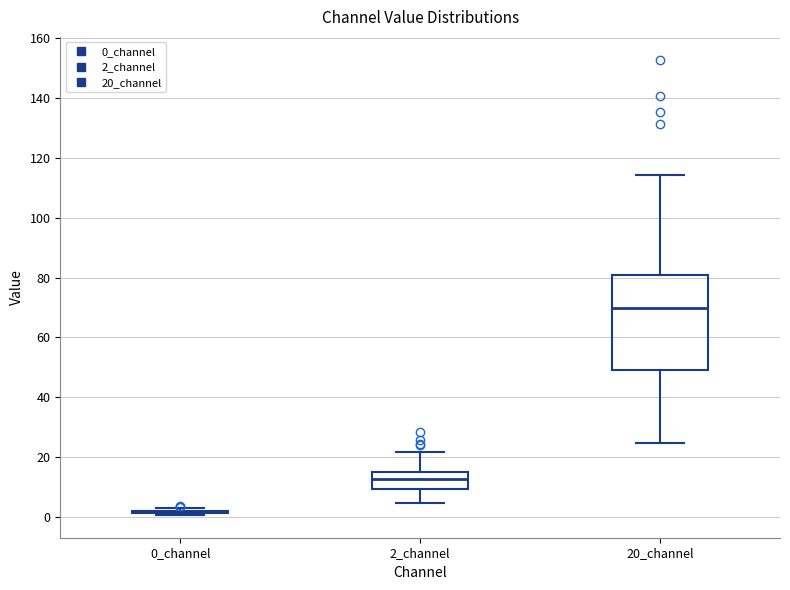

Reading left to right, transcribe this box plot: for each box, give where its median line is, the range the box spans, and where its two whiskers end, as read against the y-axis. The values are not printed on the chart, so give them approximately, as read against the axis.

0_channel: box collapsed to a line at 2, whiskers 0 to 2
2_channel: median 12, box 10 to 16, whiskers 4 to 22
20_channel: median 70, box 50 to 82, whiskers 24 to 114